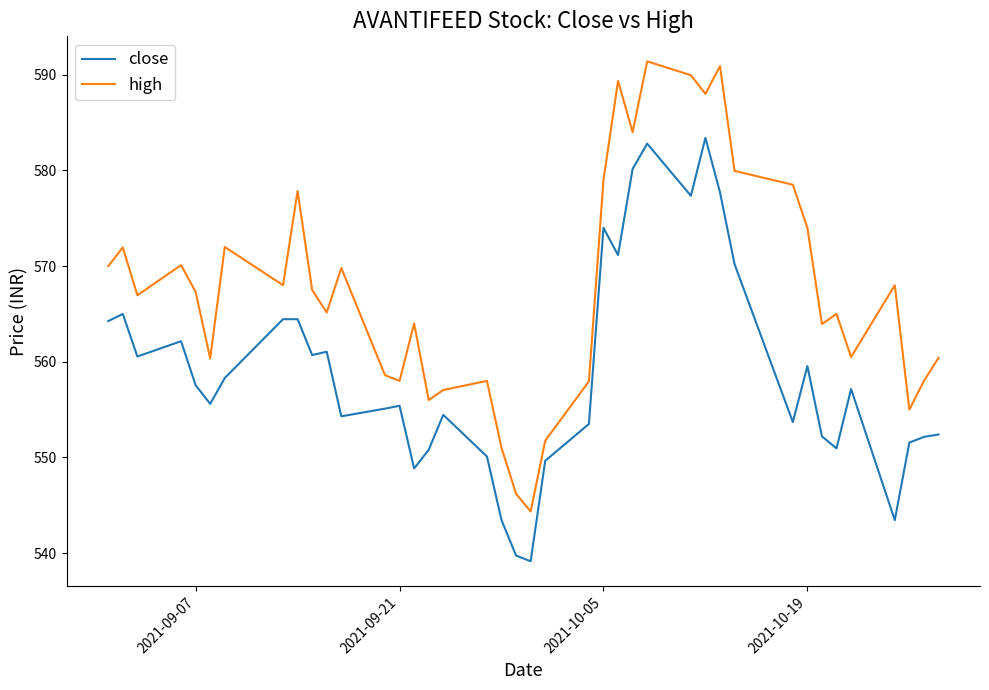

True or false: high and close intersect in this chart.

False